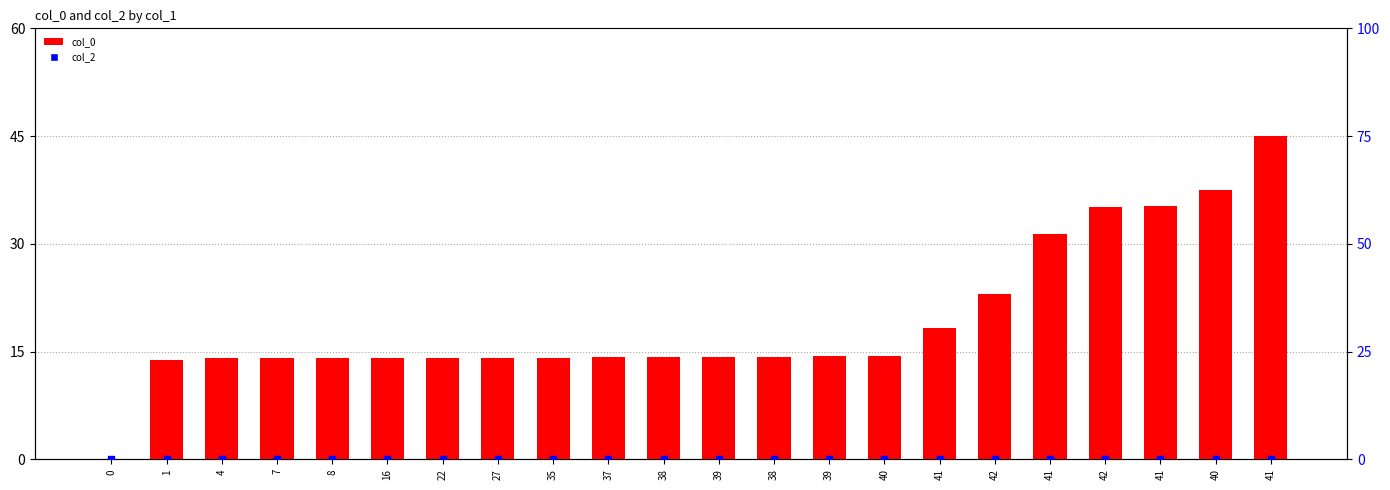

Which series contains the lowest Y value?

col_0